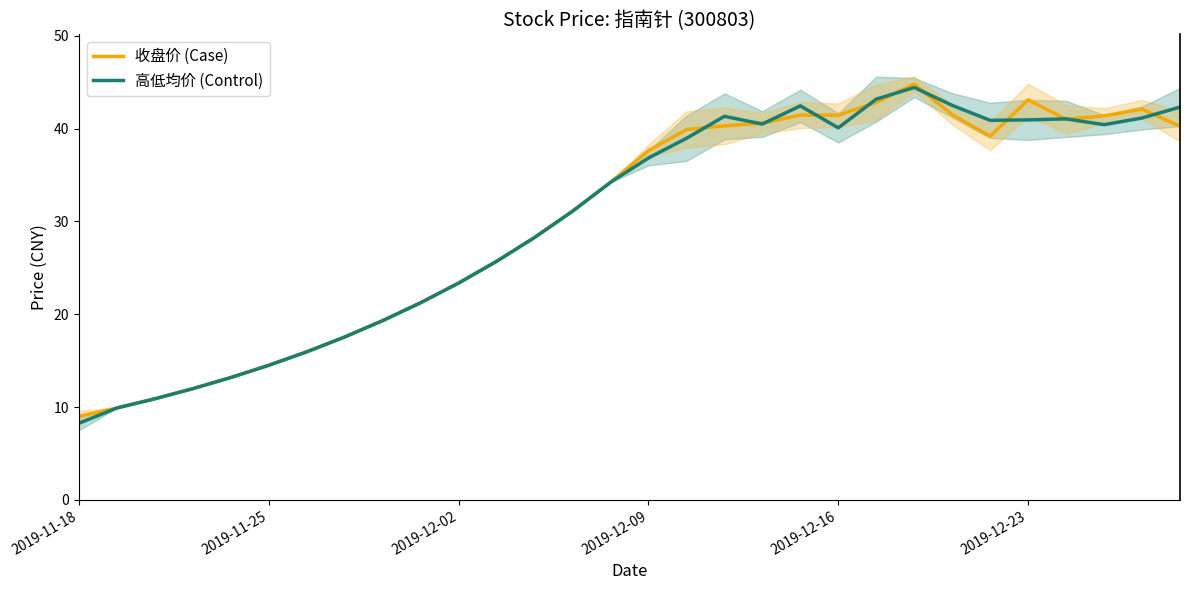

True or false: 高低均价 (Control) and 收盘价 (Case) cross at least once.

True